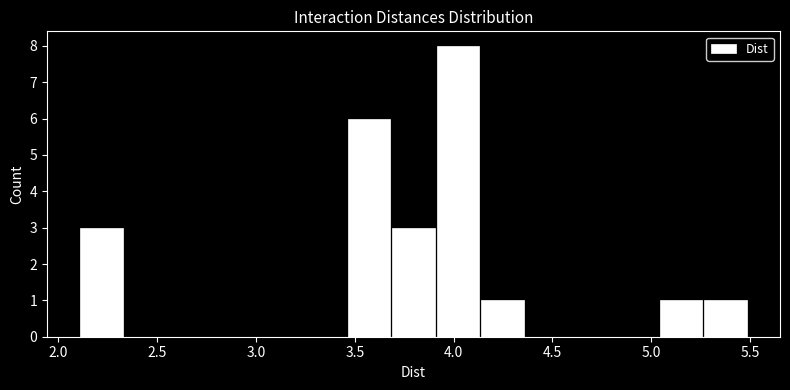

How tall is the bar that spans 2.10 to 2.35 on the x-axis? Neither the bar edges nor the heights are printed on the chart, so give them approximately, as read against the axes.

3